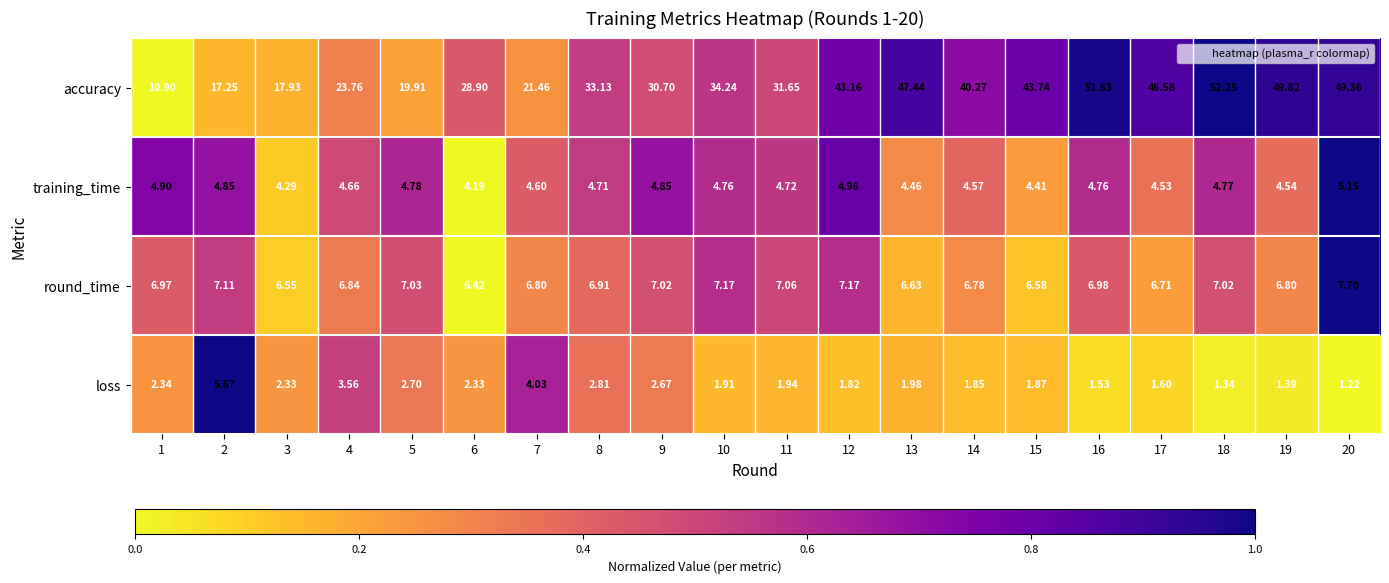

Which series has the largest total across all categories?

accuracy